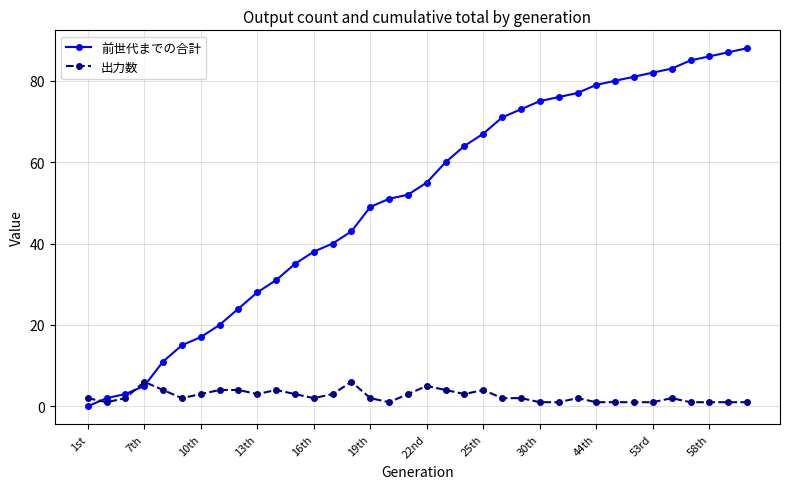

List the series in order of their overall mean, lowest first.

出力数, 前世代までの合計